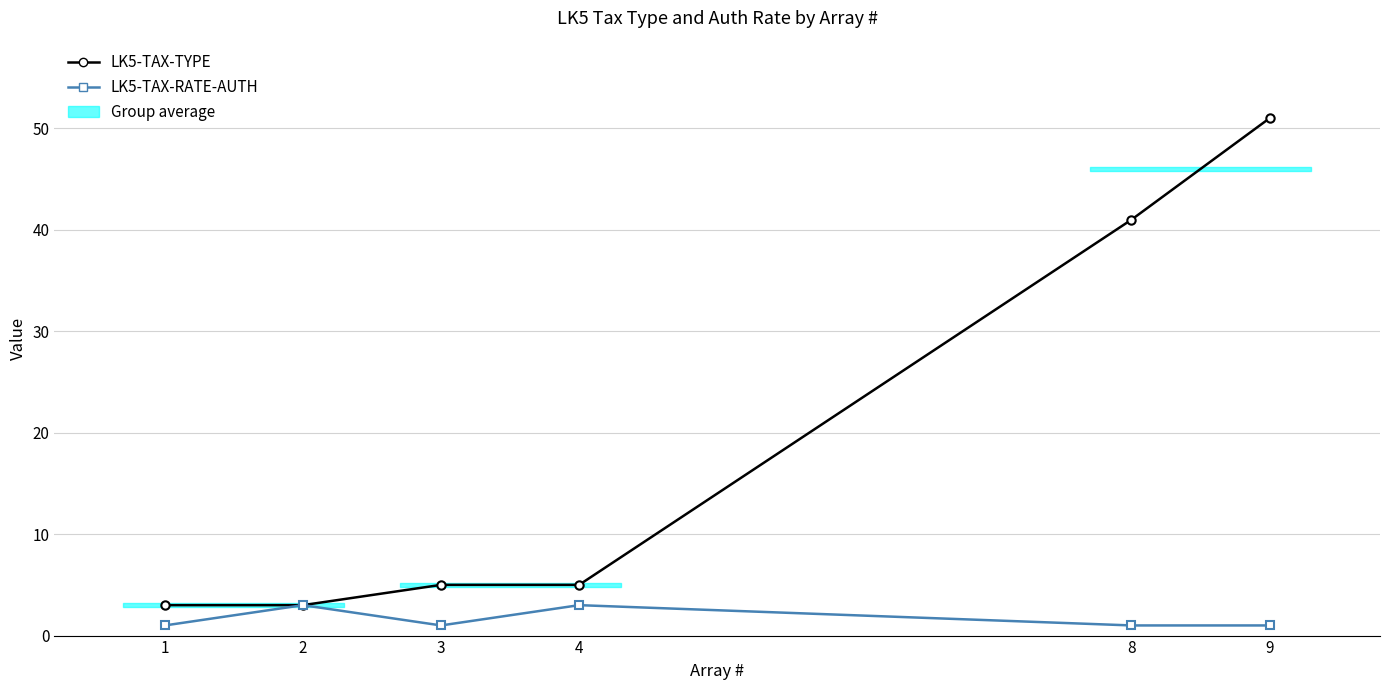

Reading left to right, what are all the values shown in this chart?

LK5-TAX-TYPE: 3	3	5	5	41	51
LK5-TAX-RATE-AUTH: 1	3	1	3	1	1